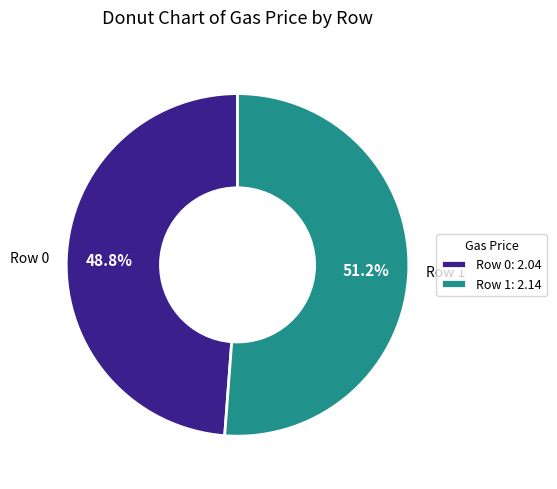

Which category has the biggest portion of the pie?

Row 1